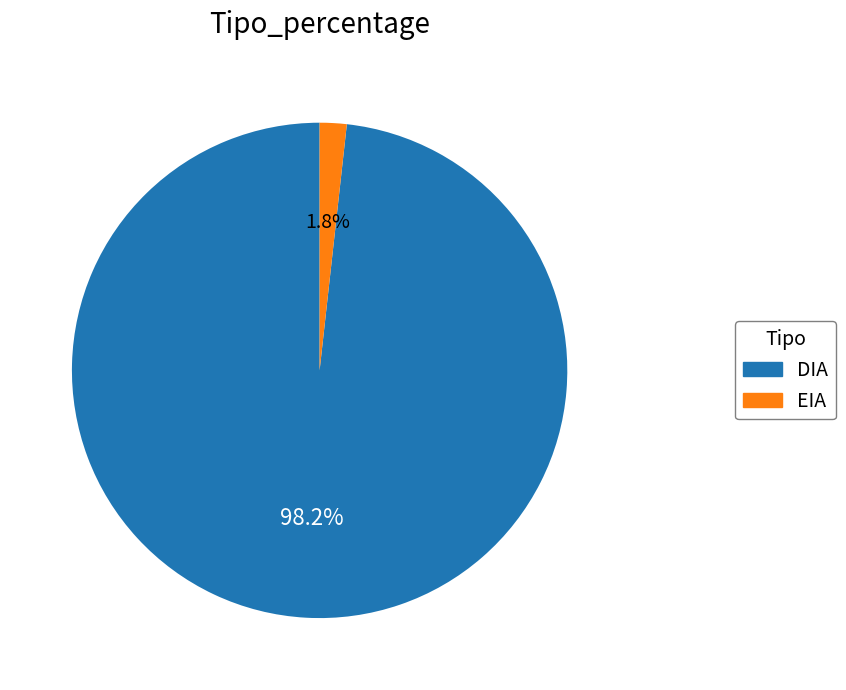

To the nearest percent, what is the combined percentage of EIA and DIA?

100%